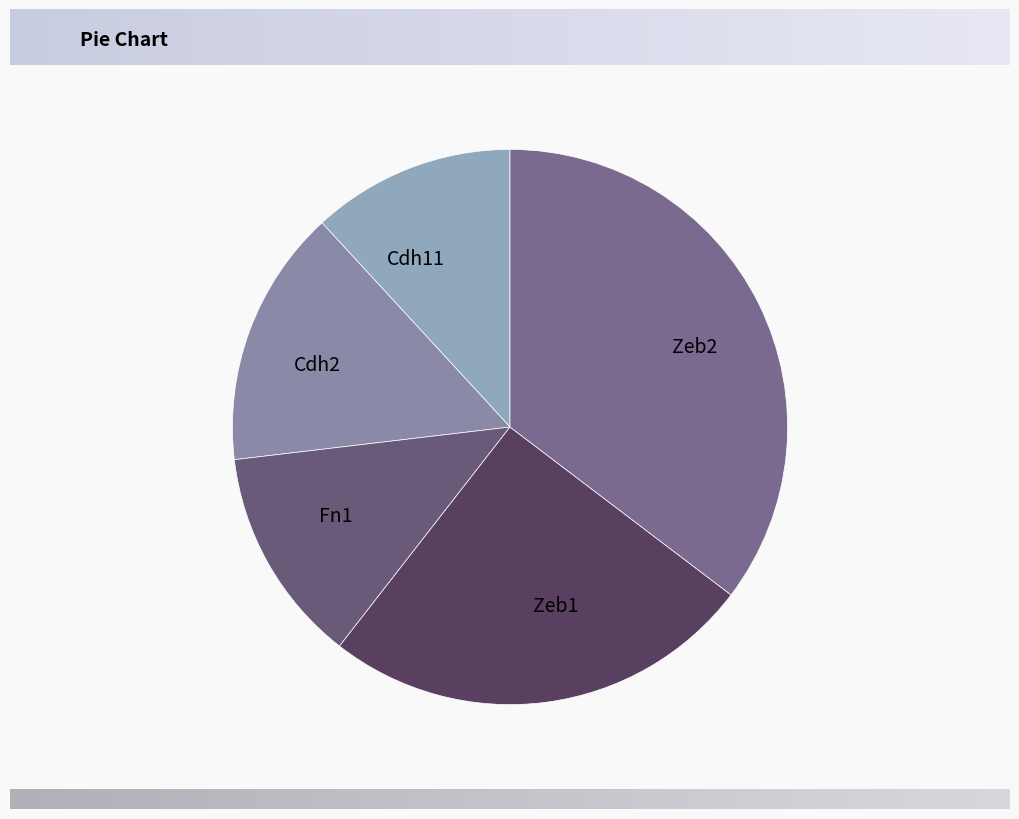

Is the sum of Fn1 and Cdh11 greater than half?

No